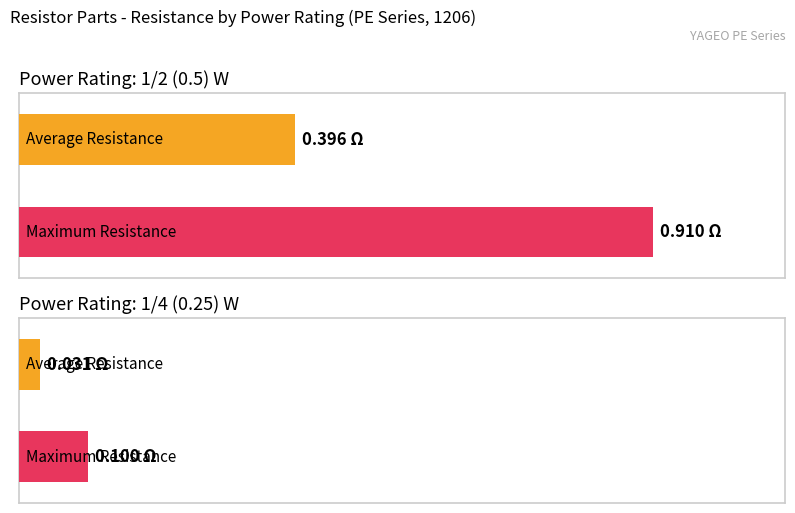

What is the sum of the Maximum Resistance values at 1/2 (0.5) and 1/4 (0.25)?

1.0